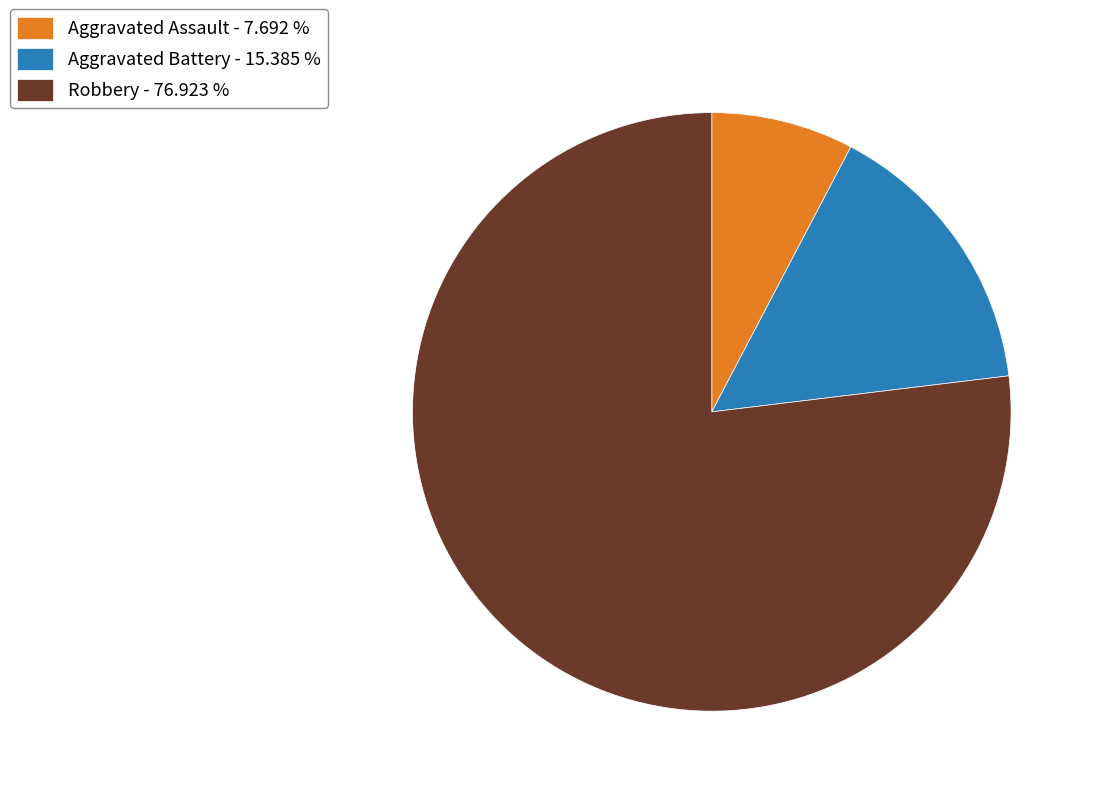

Which category has the smallest portion of the pie?

Aggravated Assault - 7.692 %